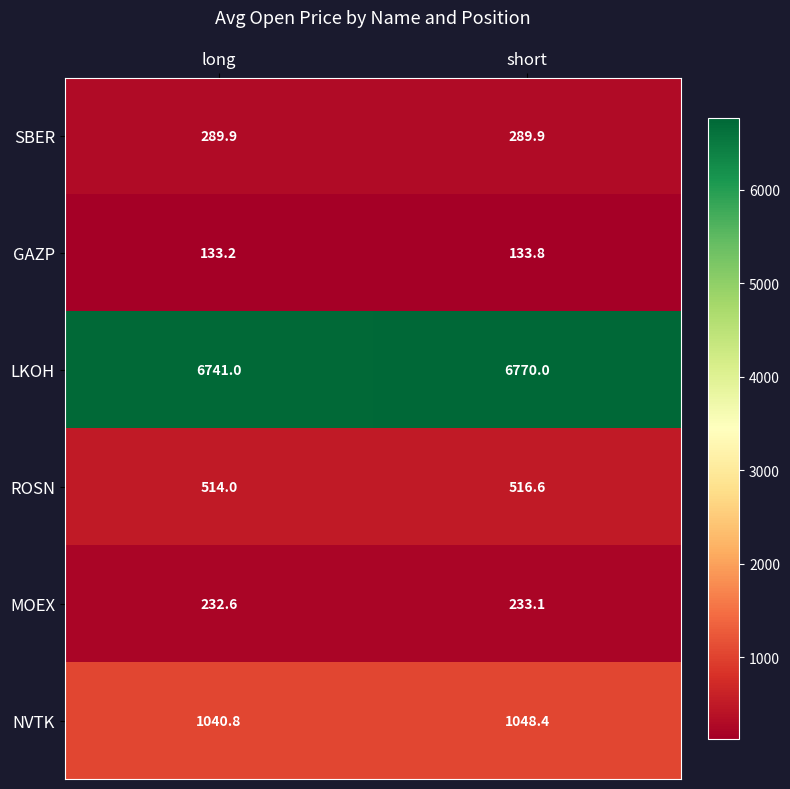

Reading left to right, transcribe all the data shown in this chart.

SBER: 289.9	289.9
GAZP: 133.2	133.8
LKOH: 6741.0	6770.0
ROSN: 514.0	516.6
MOEX: 232.6	233.1
NVTK: 1040.8	1048.4